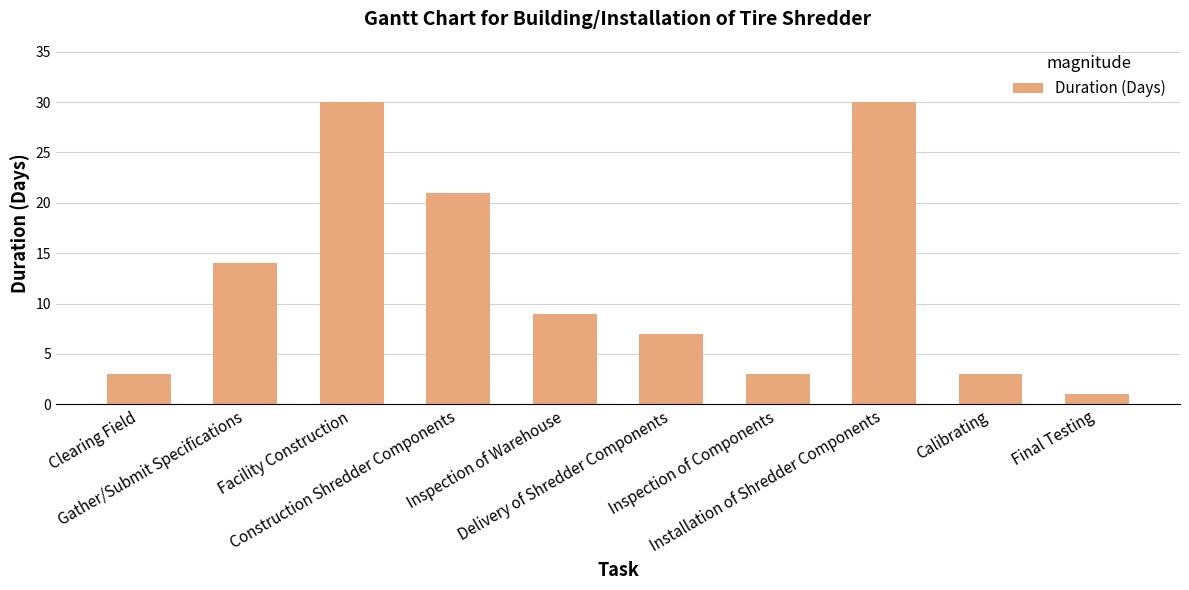

What is the label of the 5th bar from the right?

Delivery of Shredder Components